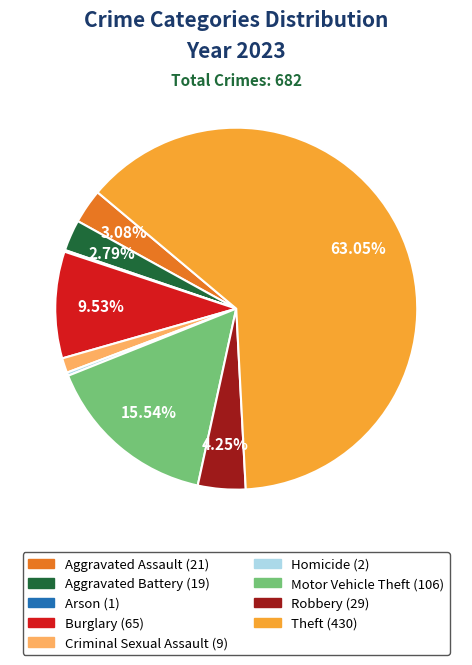

What is the largest slice in the pie chart?

Theft